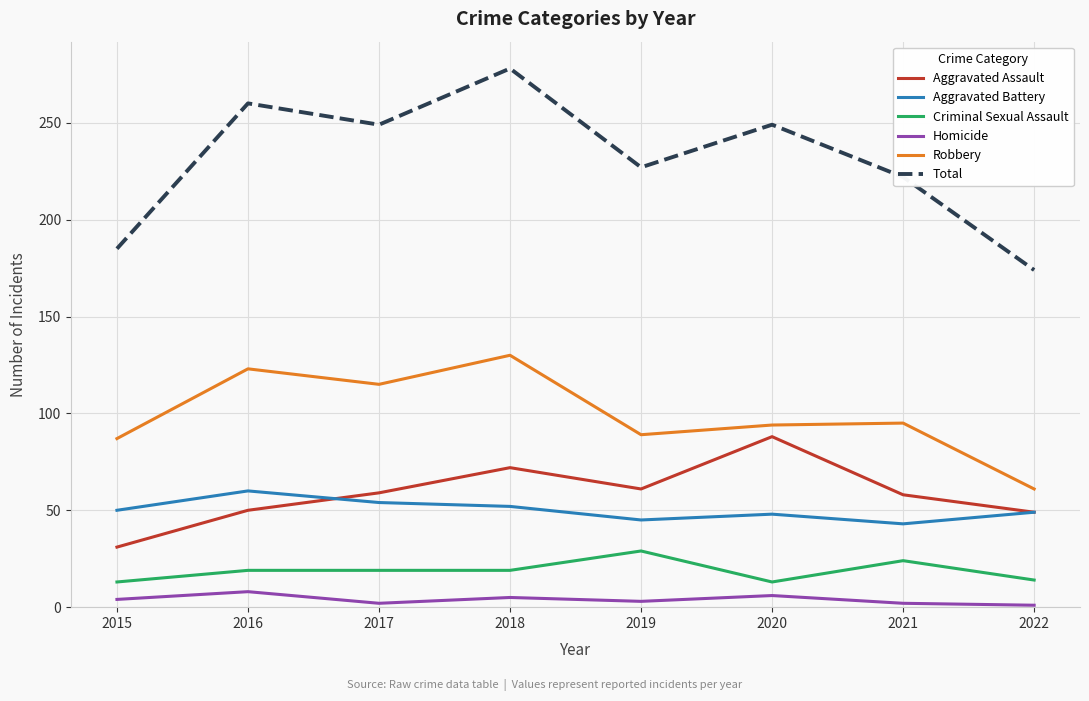

What is the difference between the Robbery values at 2018 and 2017?

15